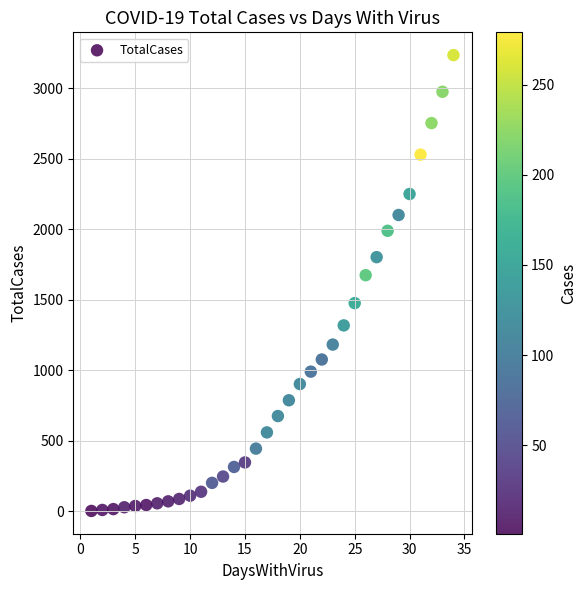

What Y value in the scatter plot is closest to 1617?

1673